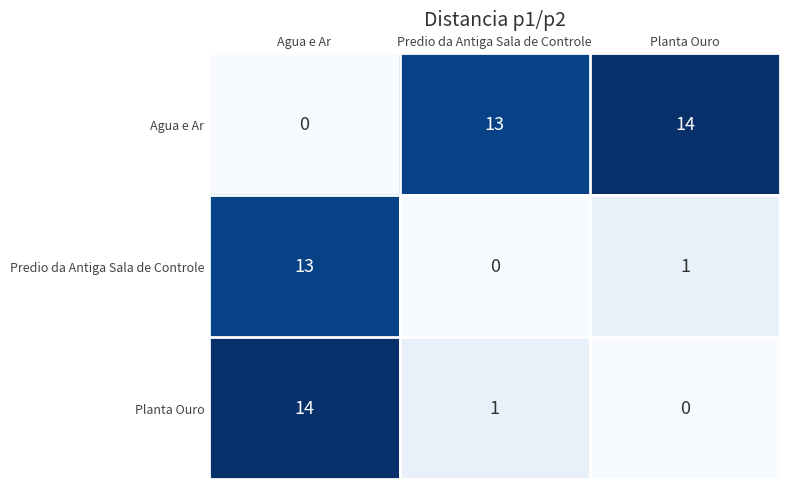

What is the greatest value displayed?

14